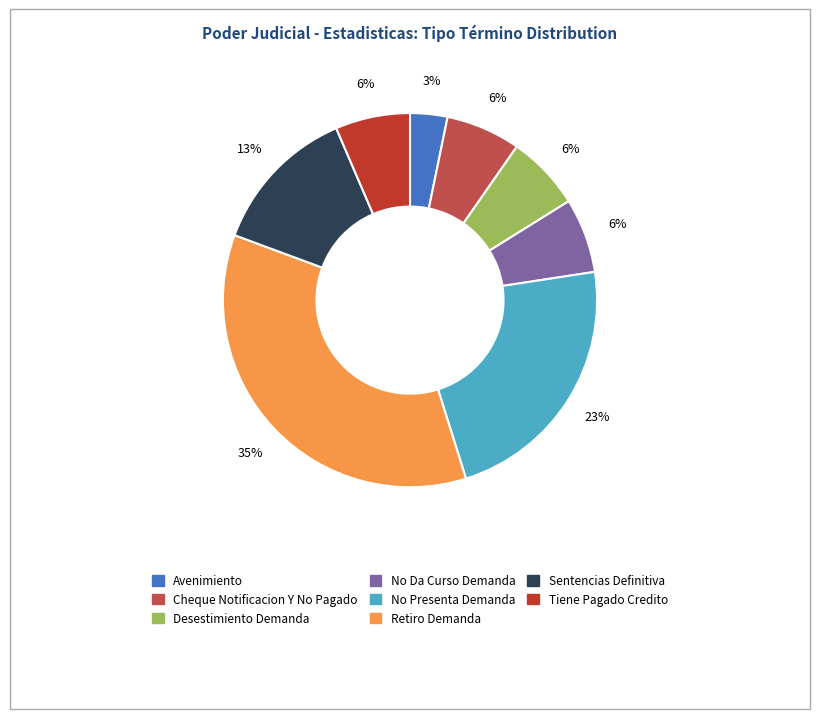

Which has a higher value, Retiro Demanda or Cheque Notificacion Y No Pagado?

Retiro Demanda